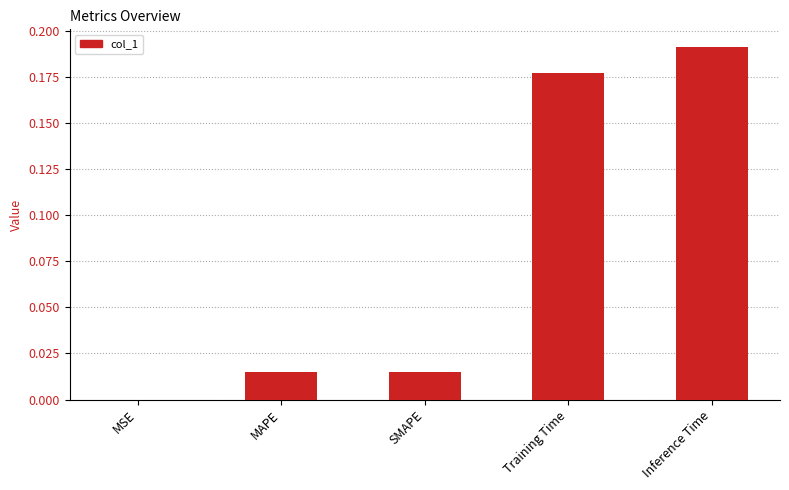

True or false: the data shows 0.0 at SMAPE.

True